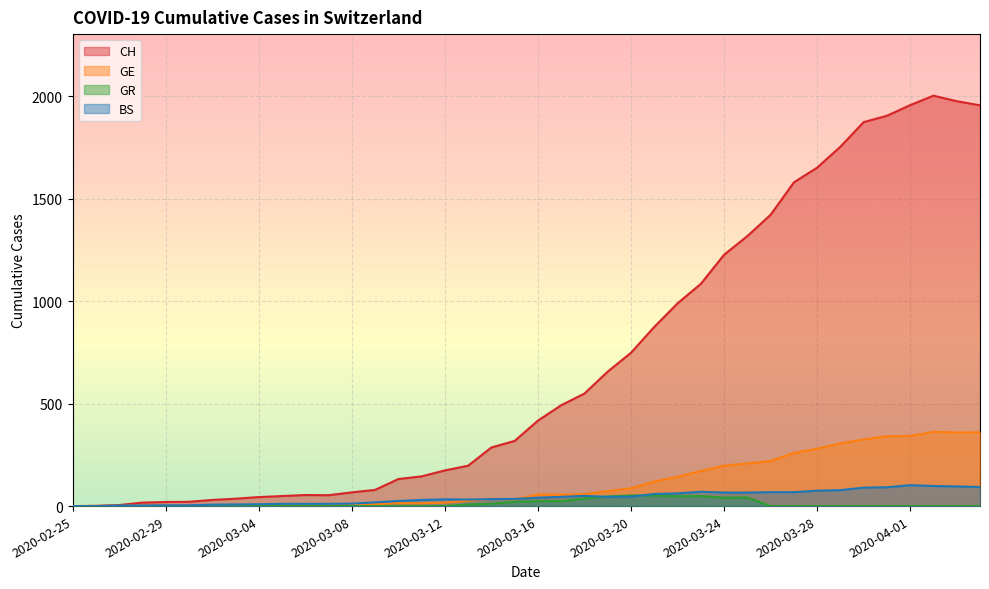

What is the greatest value displayed?

2002